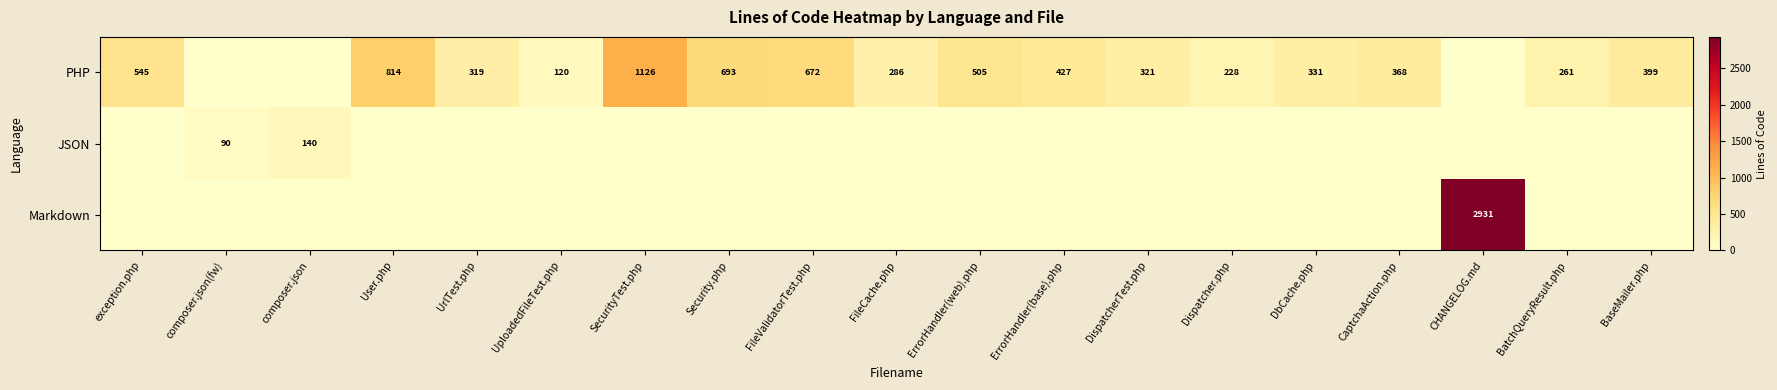

True or false: PHP has a value of 505 at ErrorHandler(web).php.

True